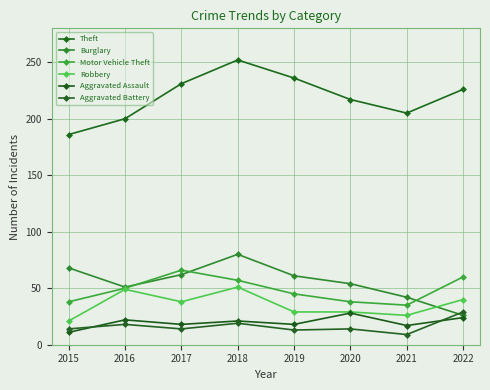

Read the Motor Vehicle Theft value at 2018, to the nearest 10.

60